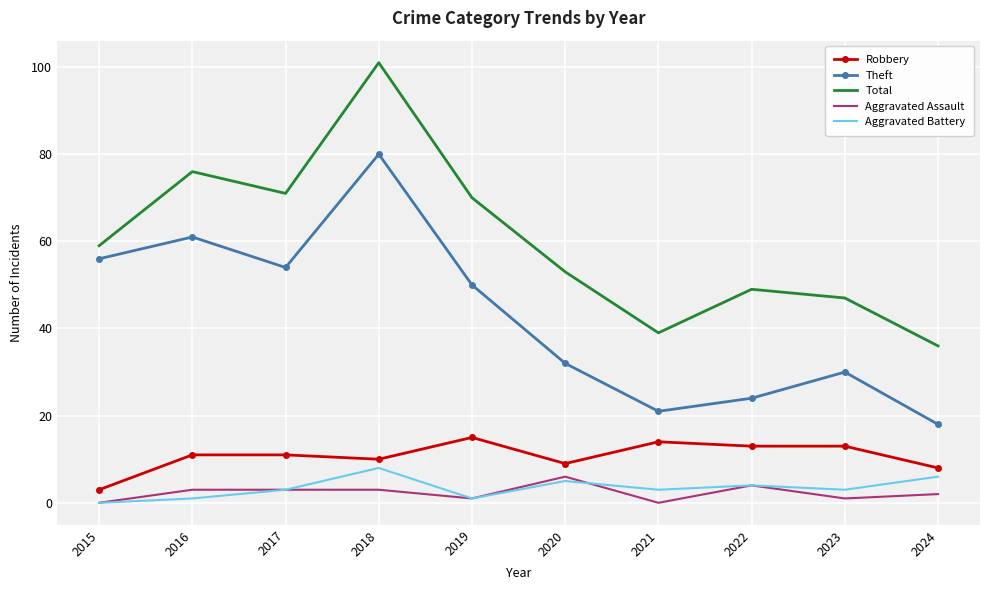

True or false: Robbery and Total intersect in this chart.

False